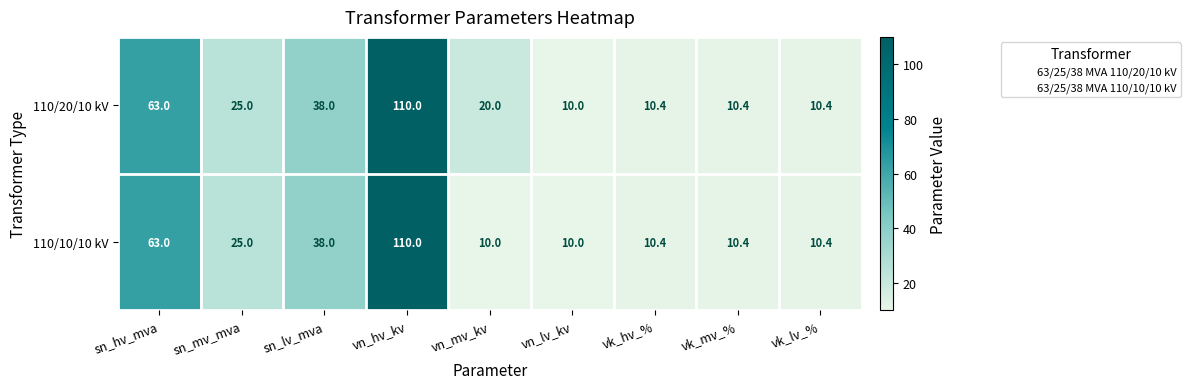

Between vn_mv_kv and vk_mv_%, which series saw the biggest shift?

110/20/10 kV